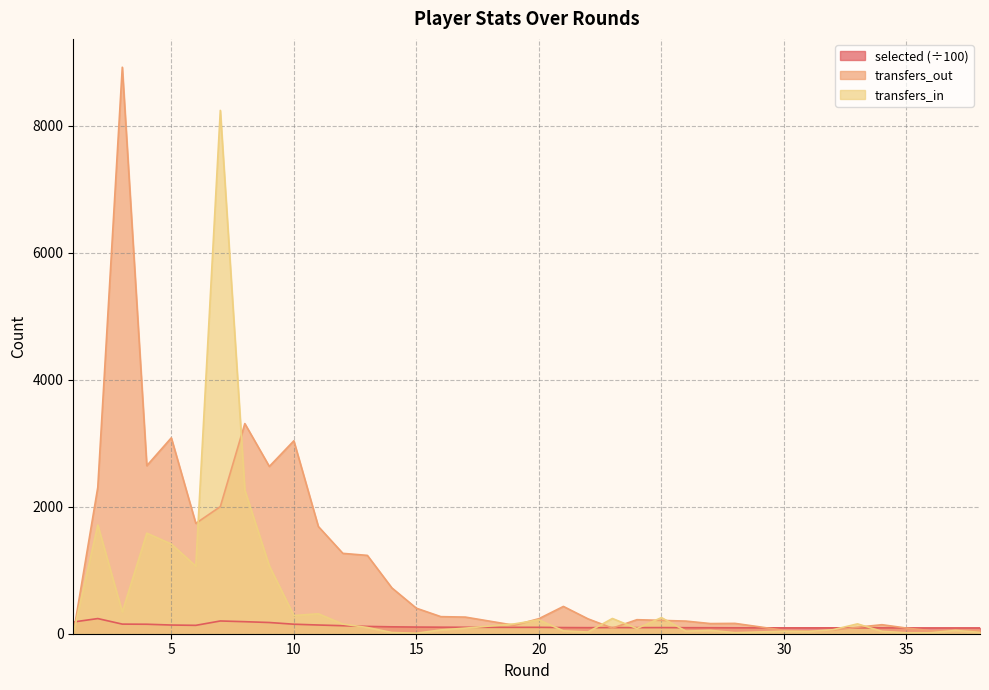

List the series in order of their overall mean, lowest first.

selected, transfers_in, transfers_out